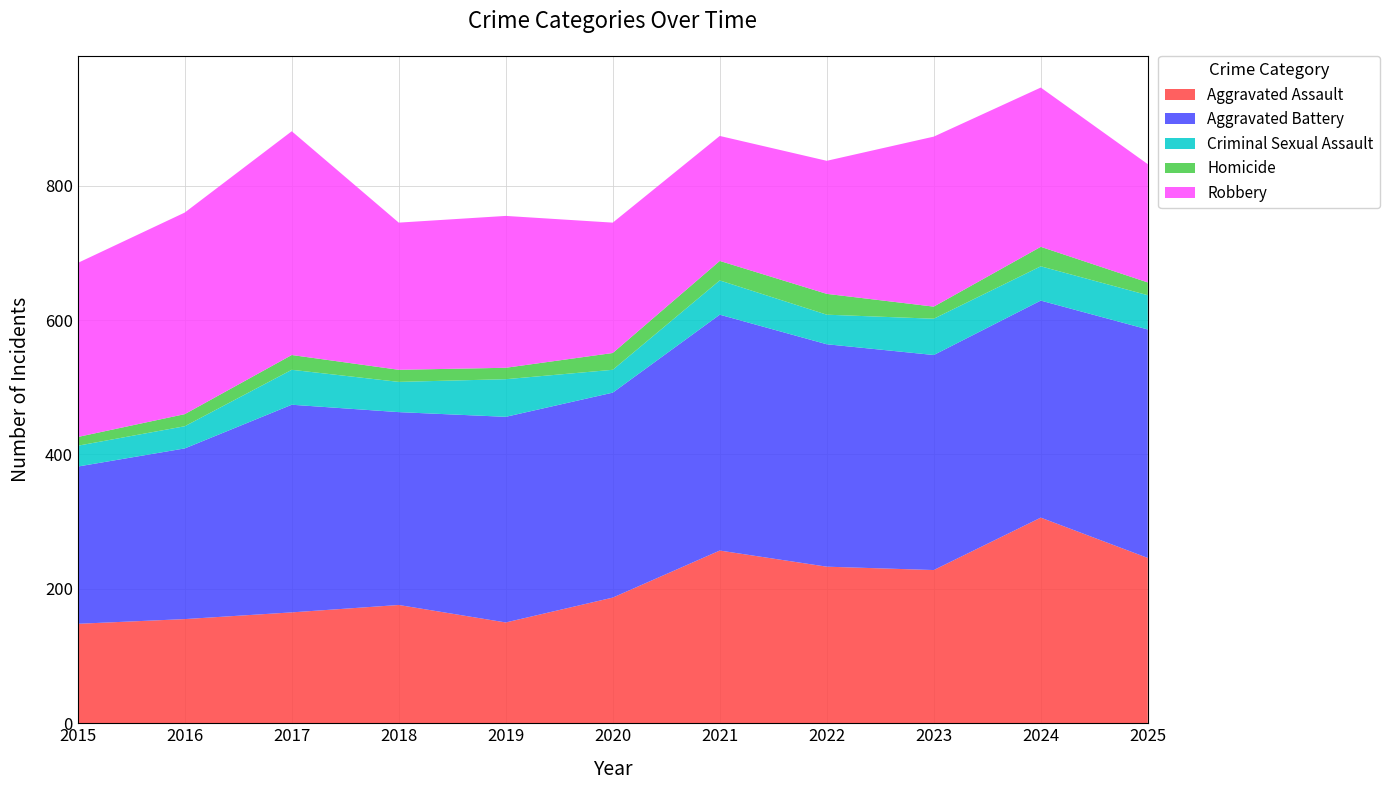

Reading right to left, extract all data points from this chart.

Aggravated Assault: 246	306	228	233	257	187	150	176	165	155	148
Aggravated Battery: 340	323	320	331	351	305	306	287	309	254	234
Criminal Sexual Assault: 51	51	54	44	51	34	56	45	52	33	31
Homicide: 19	29	18	31	29	25	17	18	22	18	13
Robbery: 176	237	253	198	186	194	226	219	333	300	259